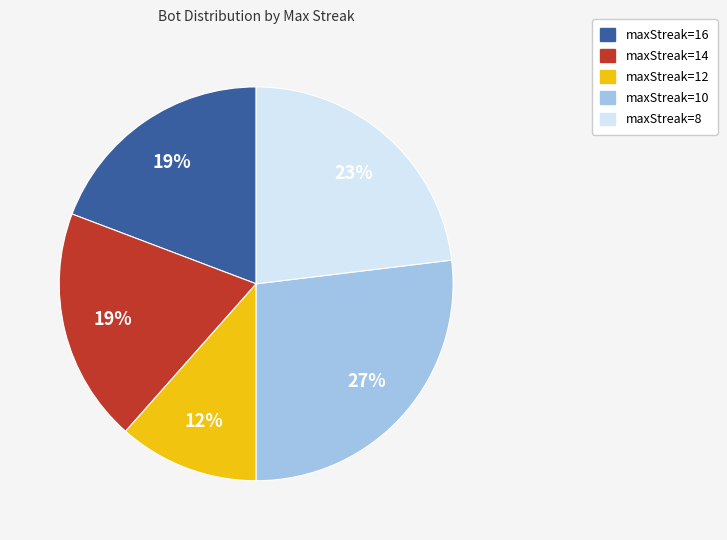

Is it true that maxStreak=8 is 23% of the pie?

True